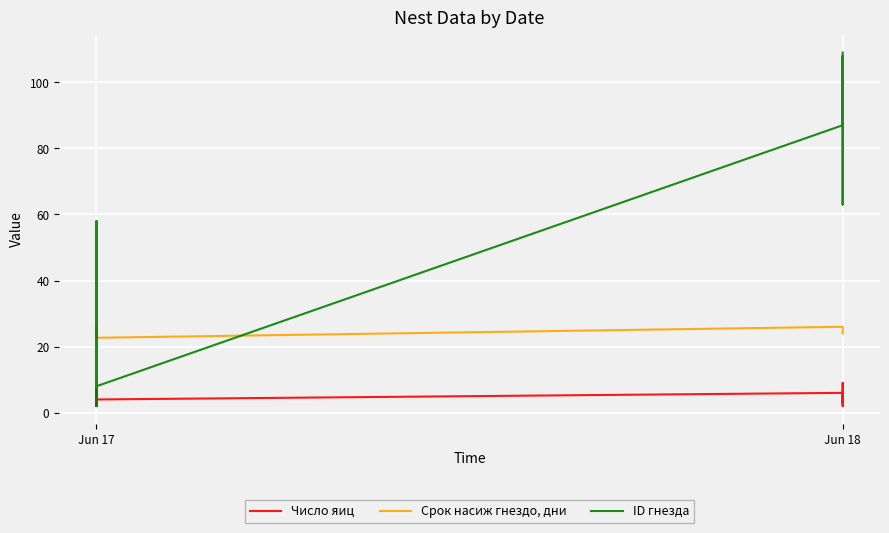

True or false: ID гнезда has a value of 4.4 at Jun 17.

False